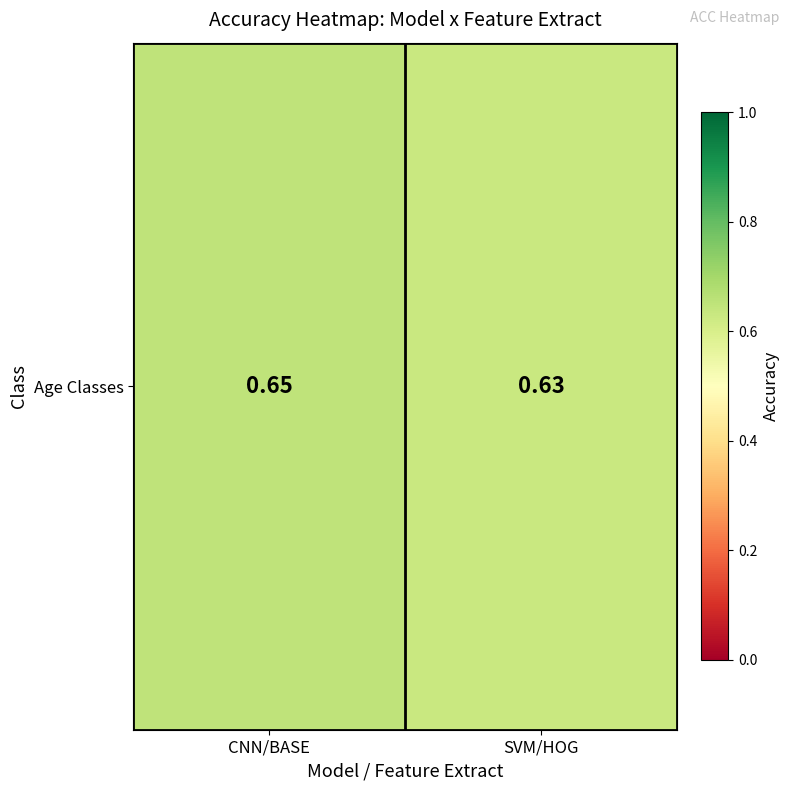

The chart shows a value of 0.6 at SVM/HOG. True or false?

True